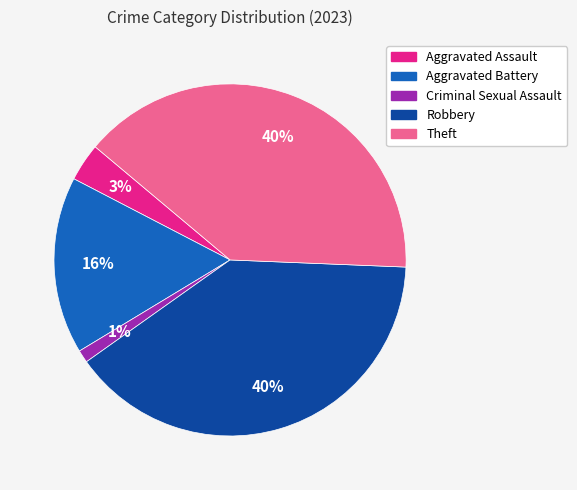

Is there a majority slice in this chart?

No